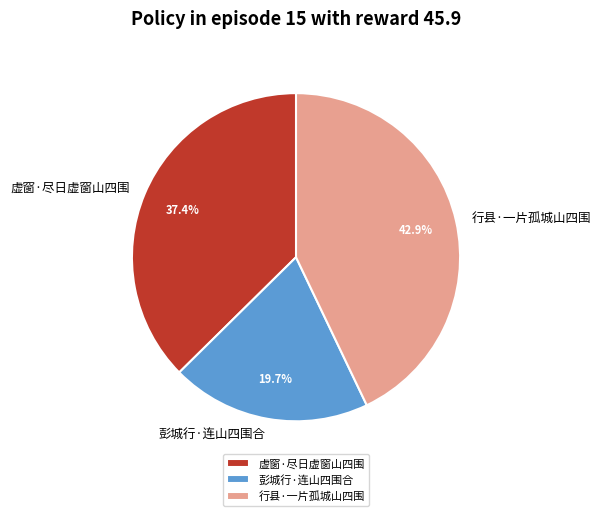

Does 行县·一片孤城山四围 represent more than half of the total?

No